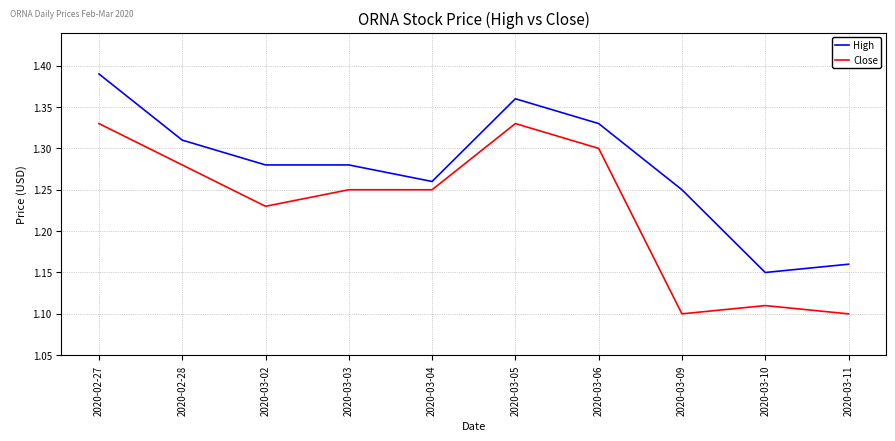

Rank the series by their average value, from lowest to highest.

Close, High